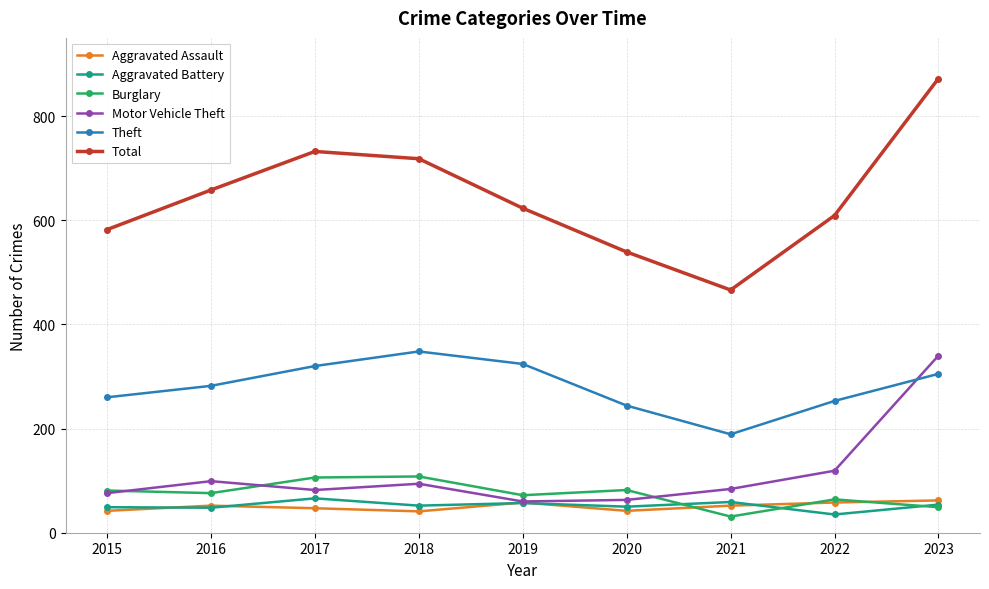

What is the value of the Burglary point at the 4th from the left?

108